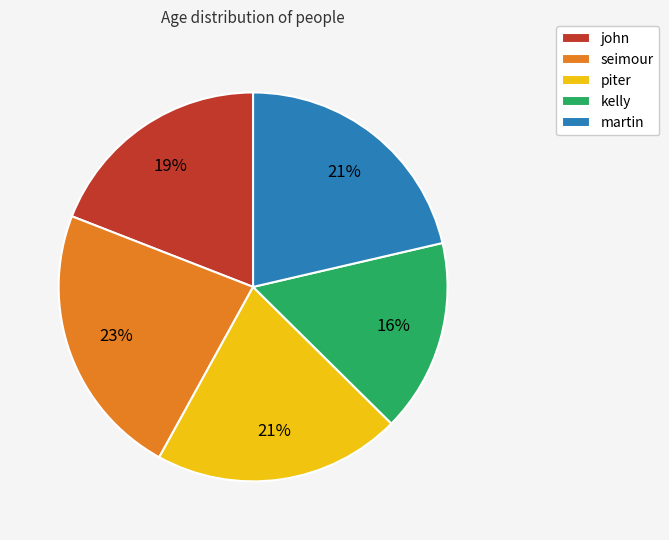

To the nearest percent, what percentage of the pie is piter?

21%